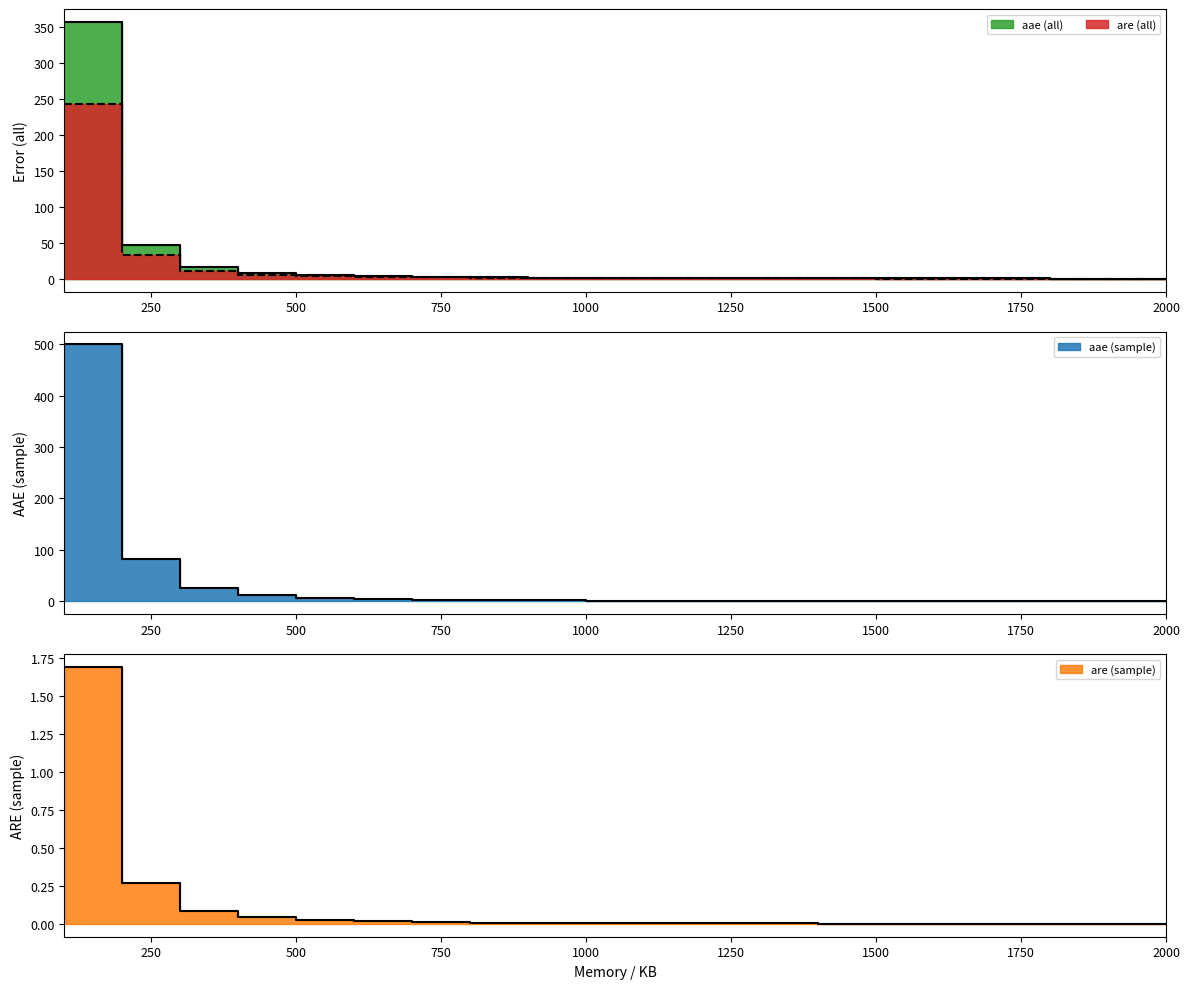

List the series in order of their overall mean, lowest first.

are (sample), are (all), aae (all), aae (sample)